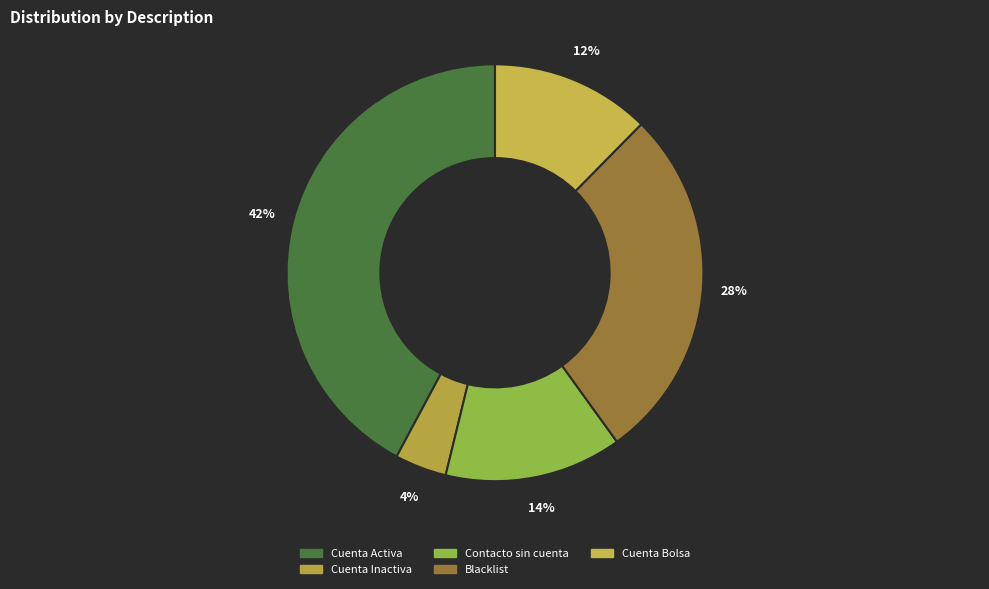

Rank the categories by value from highest to lowest.

Cuenta Activa, Blacklist, Contacto sin cuenta, Cuenta Bolsa, Cuenta Inactiva